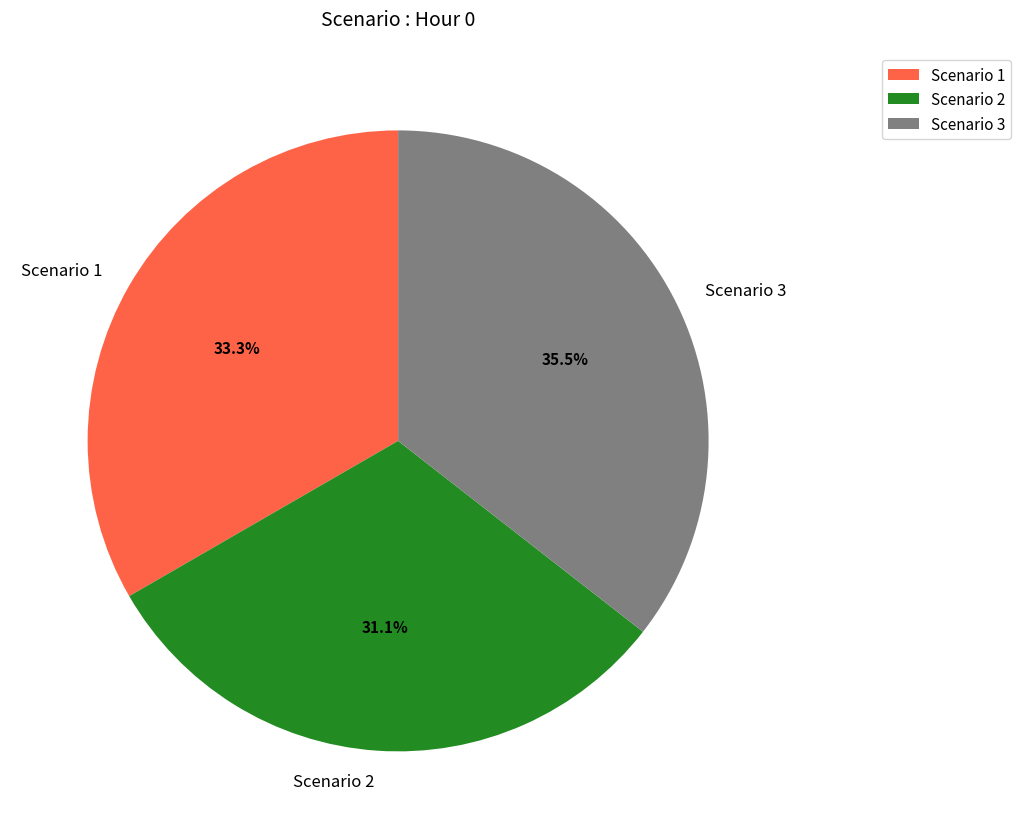

Does any single category account for the majority?

No